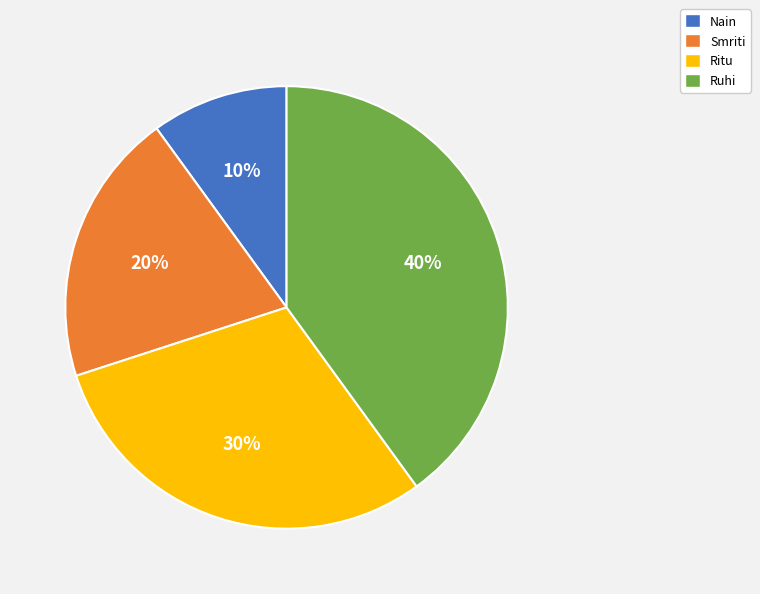

Approximately how many times larger is the value at Ritu compared to Nain?

3.0